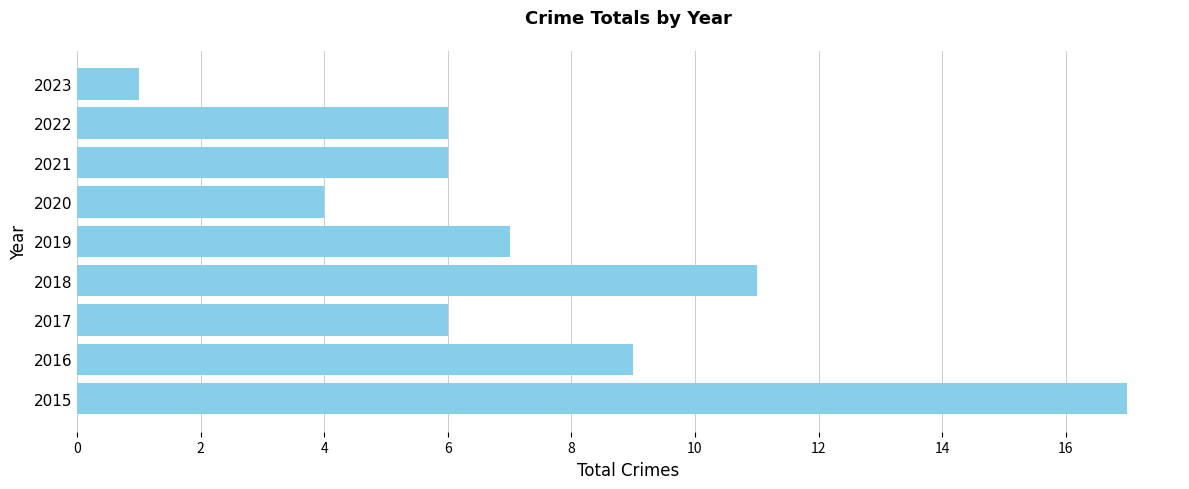

At which category does the chart reach its minimum across all series?

2023